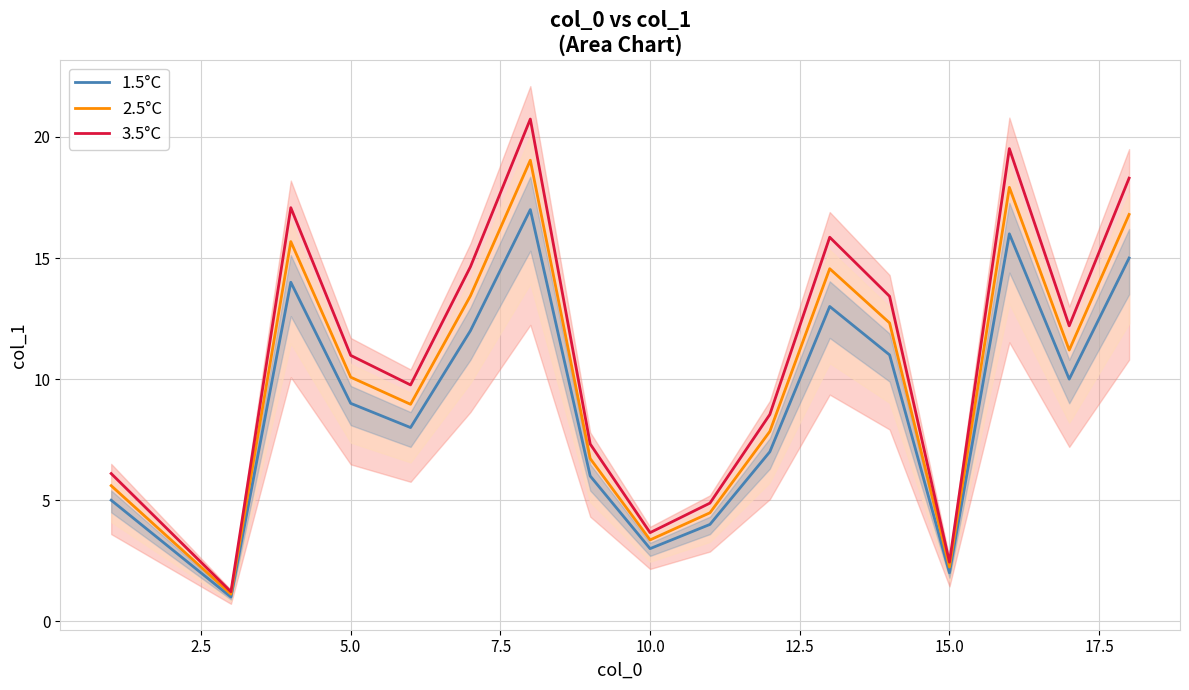

Does the chart display data point markers on the line(s)?

No